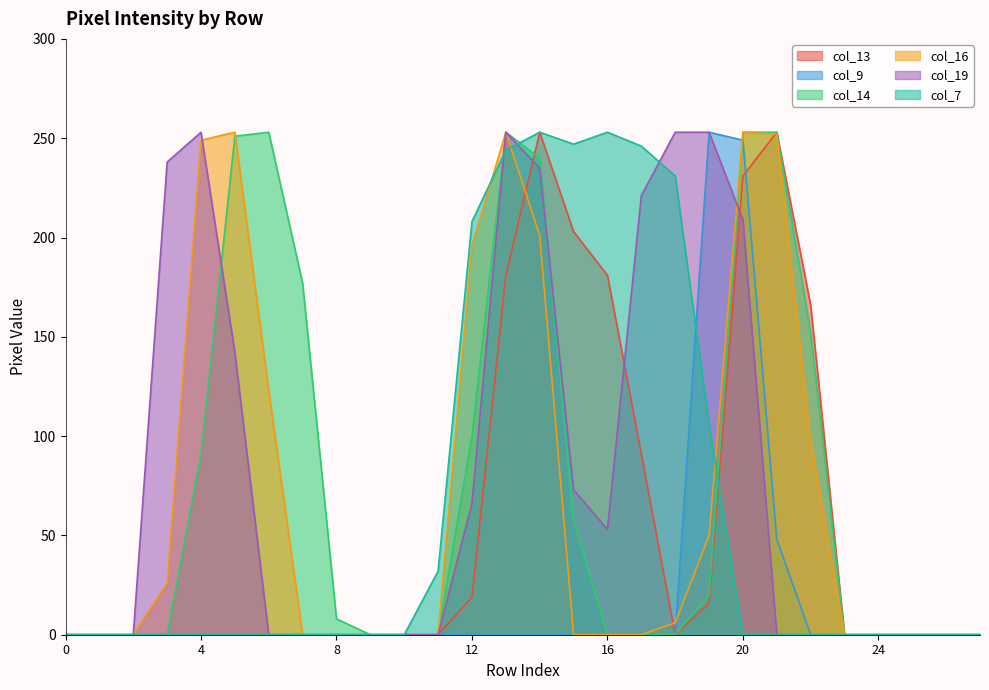

How many positive values does the col_16 series have?

12